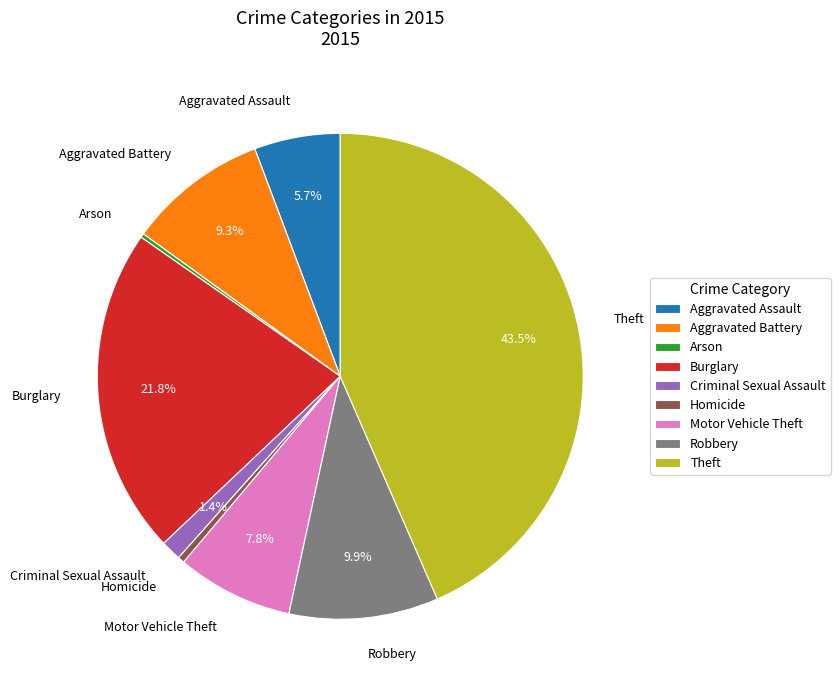

To the nearest percent, what is the difference between the largest and smallest slice percentages?

43%